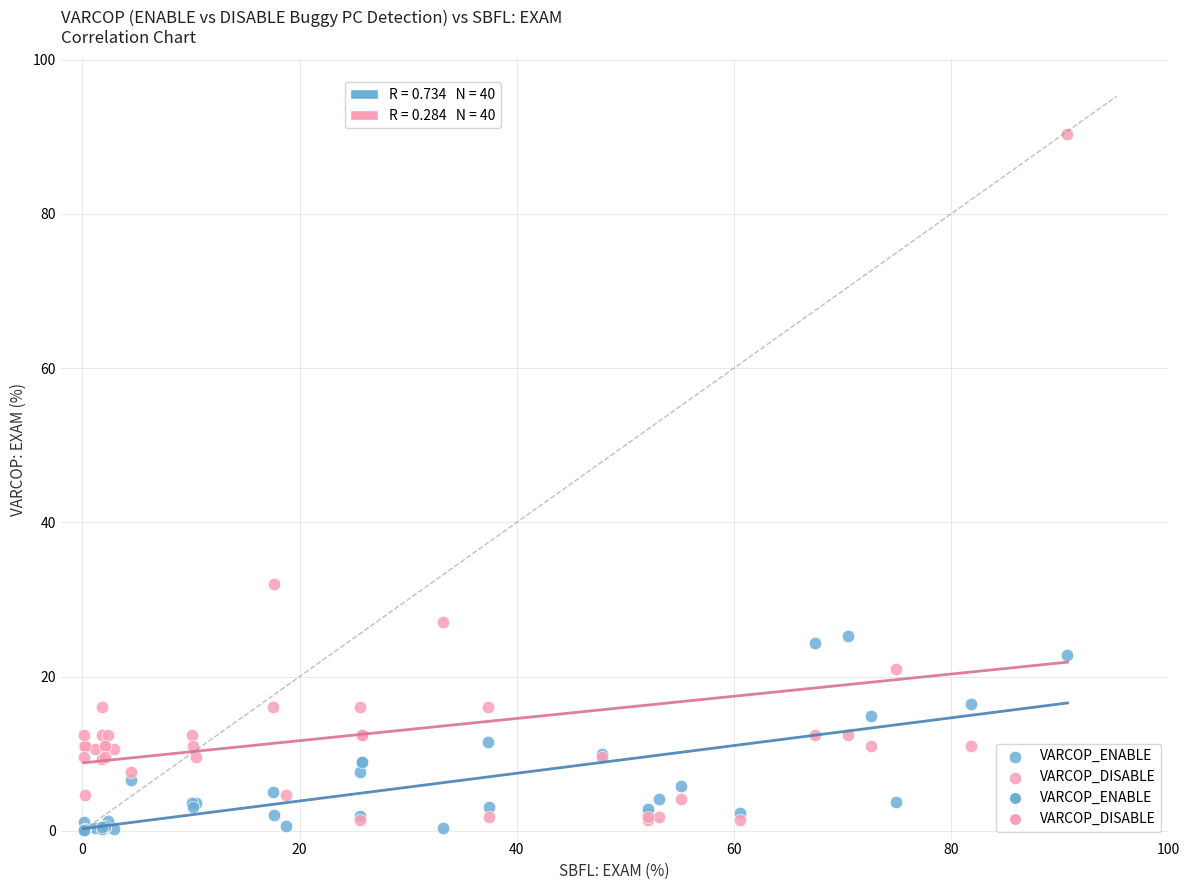

In the VARCOP_DISABLE series, what Y value is closest to 45?

32.0